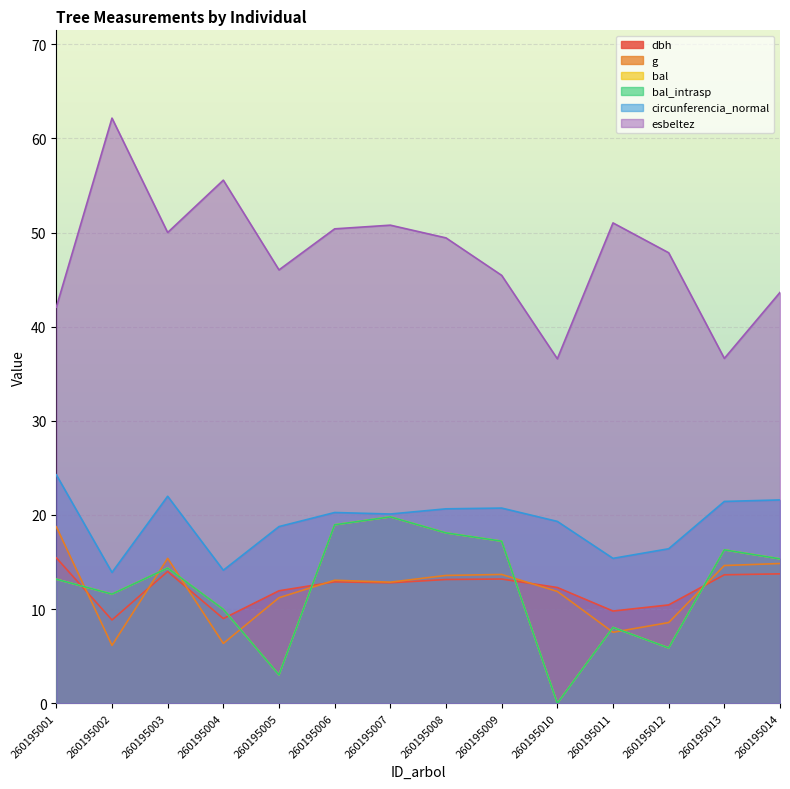

What is the value of the bal point at the 11th from the left?

8.1